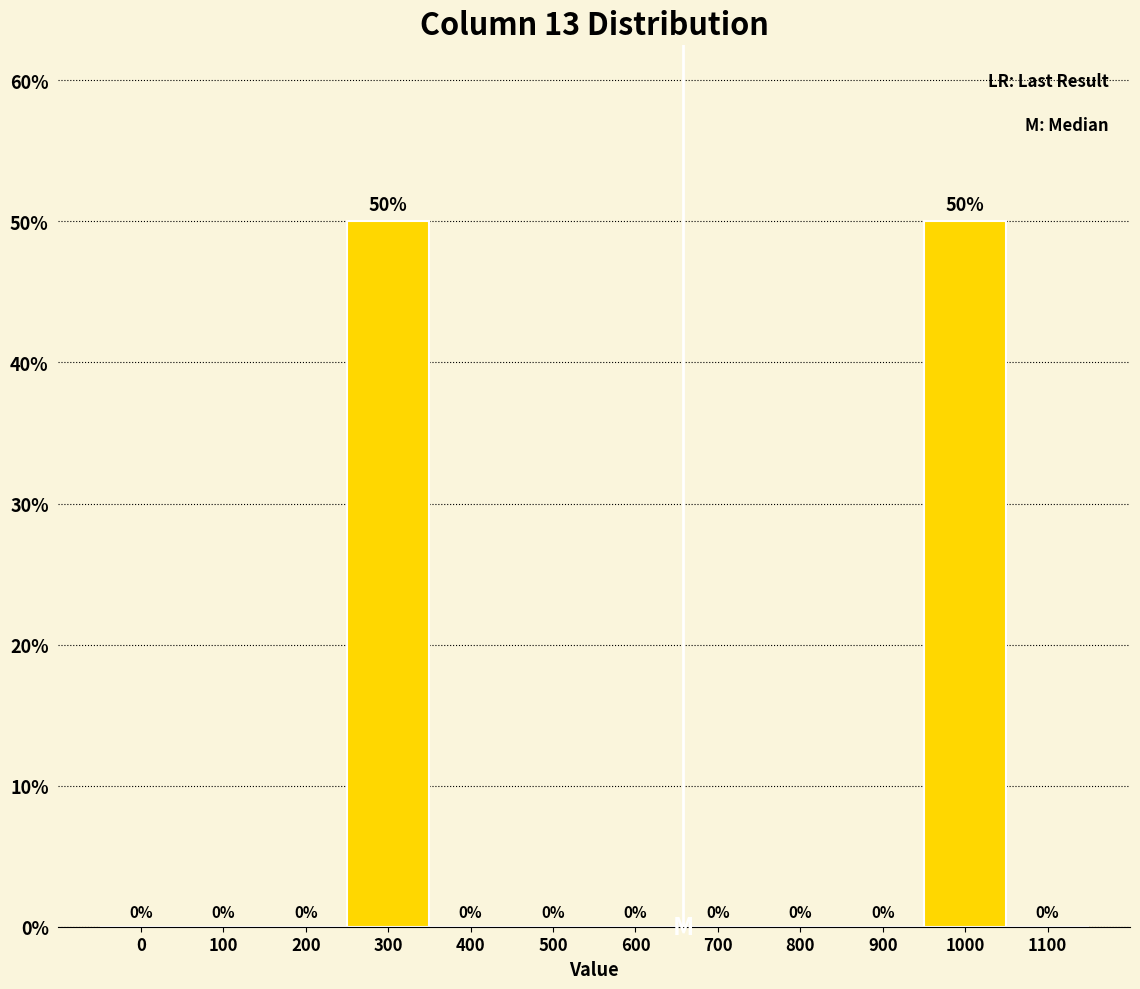

Reading left to right, list all the values displayed in this chart.

0=0	100=0	200=0	300=50	400=0	500=0	600=0	700=0	800=0	900=0	1000=50	1100=0